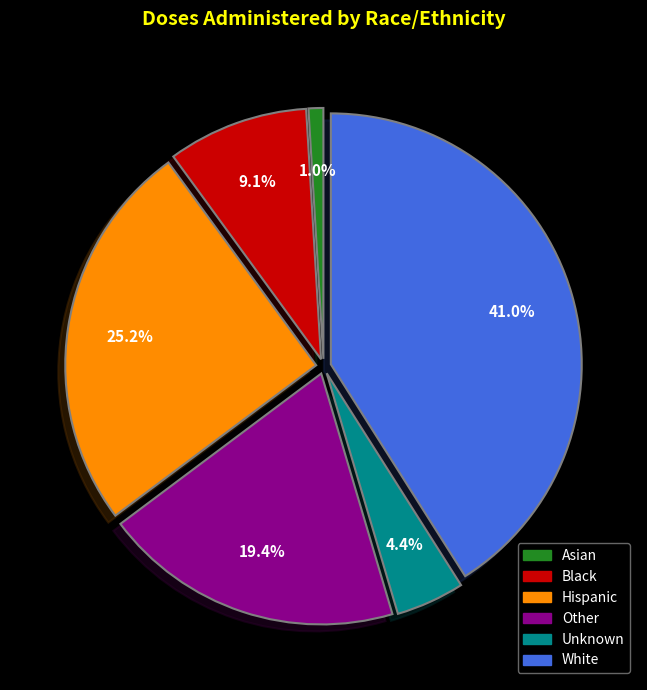

Rank the categories by value from lowest to highest.

Asian, Unknown, Black, Other, Hispanic, White